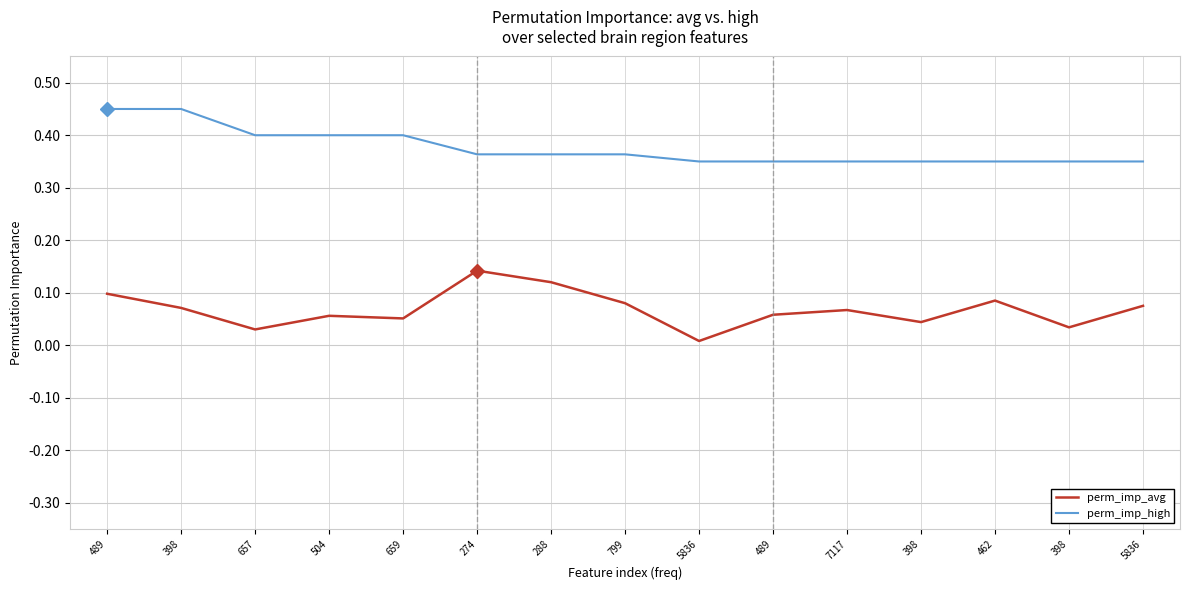

Is this an area chart (filled region under the line)?

No